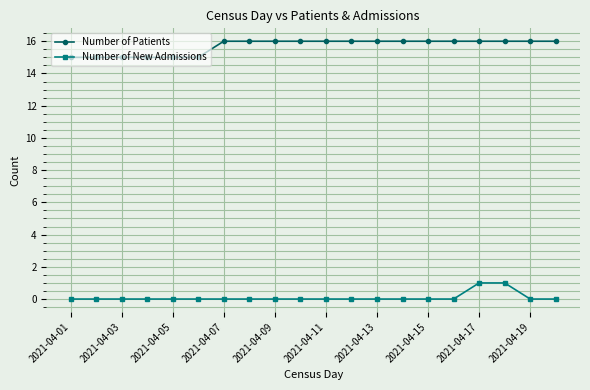

What is the value of the Number of New Admissions point at the 17th from the left?

1